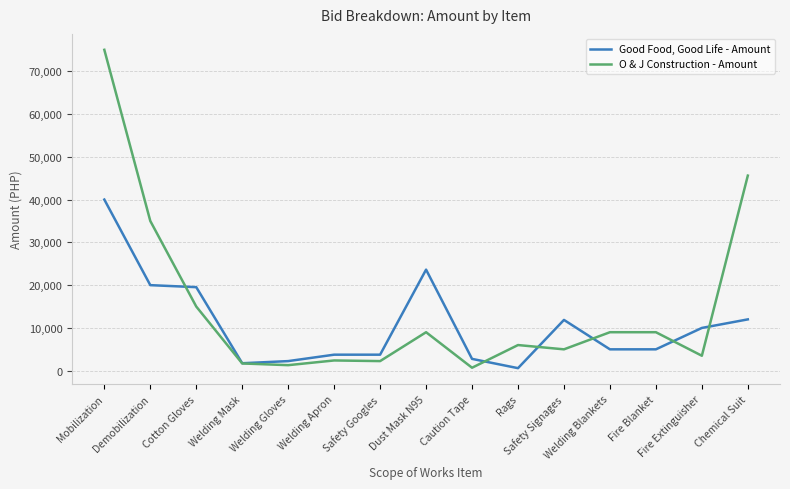

Rank the series at Caution Tape from lowest to highest value.

O & J Construction - Amount, Good Food, Good Life - Amount